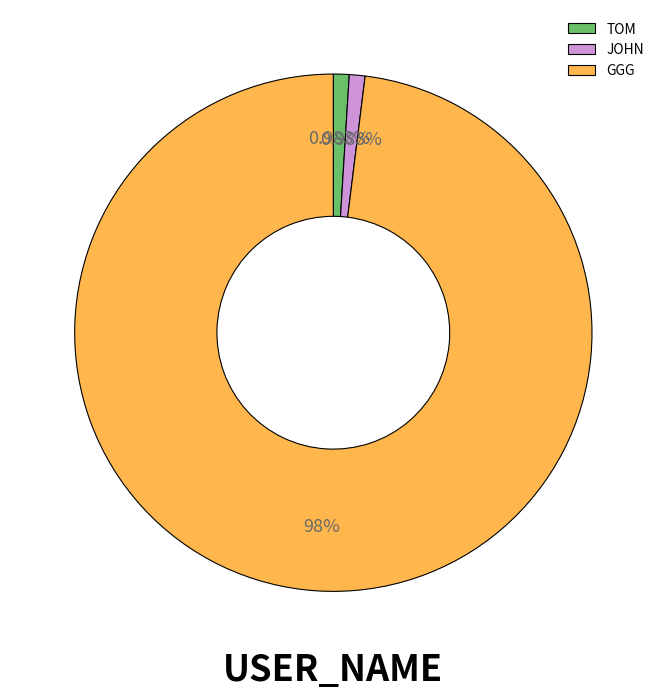

How much of the chart is everything except GGG?

2.0%